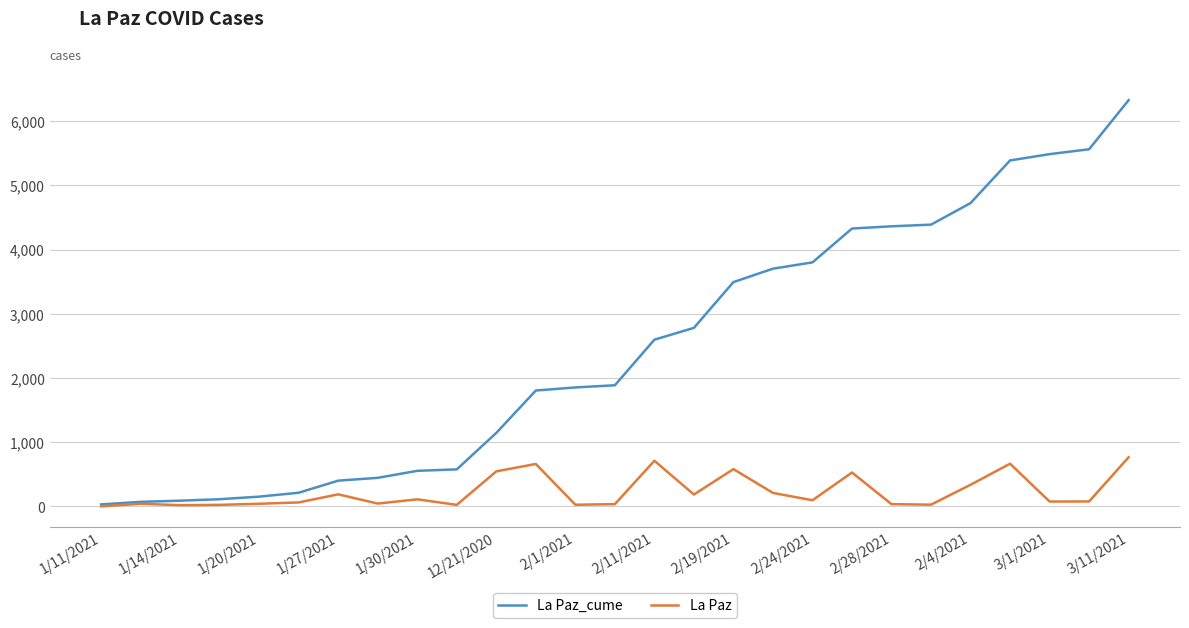

List the series in order of their peak value, lowest first.

La Paz, La Paz_cume